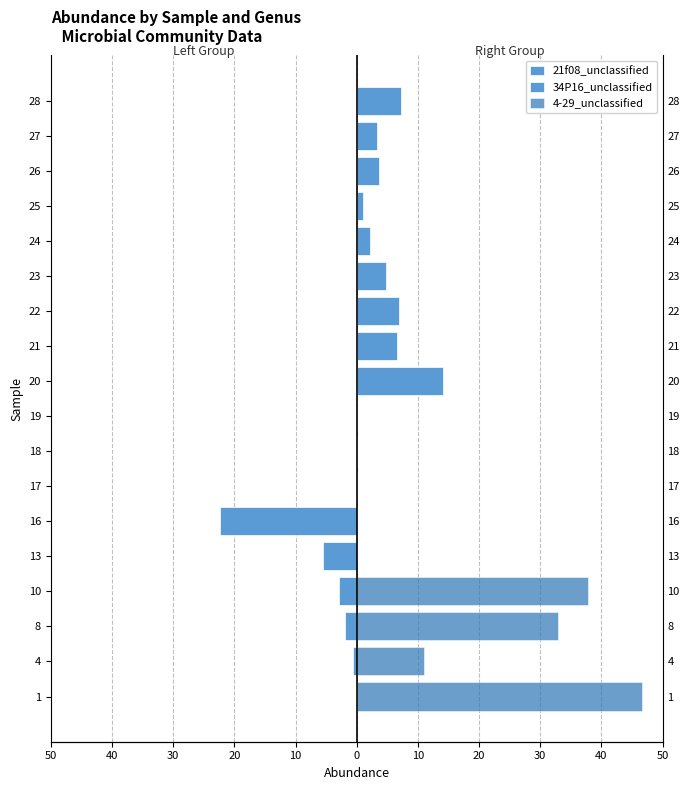

Reading left to right, what are all the values shown in this chart?

21f08_unclassified: 0.0	-0.6	-1.9	-3.0	-5.6	-22.4	0.0	0.0	0.0	0.0	0.0	0.0	0.0	0.0	0.0	0.0	0.0	0.0
34P16_unclassified: 0.0	0.0	0.0	0.0	0.0	0.0	0.0	0.0	0.0	14.2	6.7	6.9	4.8	2.2	1.0	3.6	3.3	7.3
4-29_unclassified: 46.6	11.0	32.9	37.8	0.0	0.0	0.0	0.0	0.0	0.0	0.0	0.0	0.0	0.0	0.0	0.0	0.0	0.0